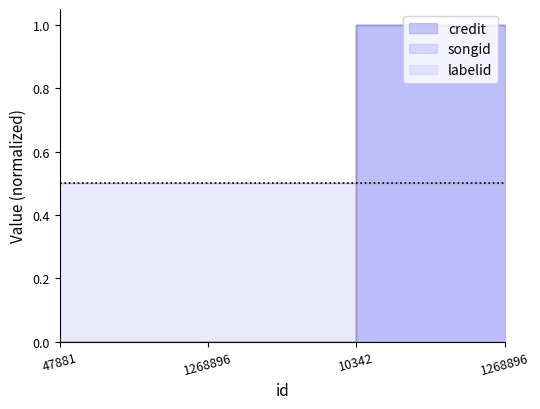

How many data points in songid are less than 1?

2